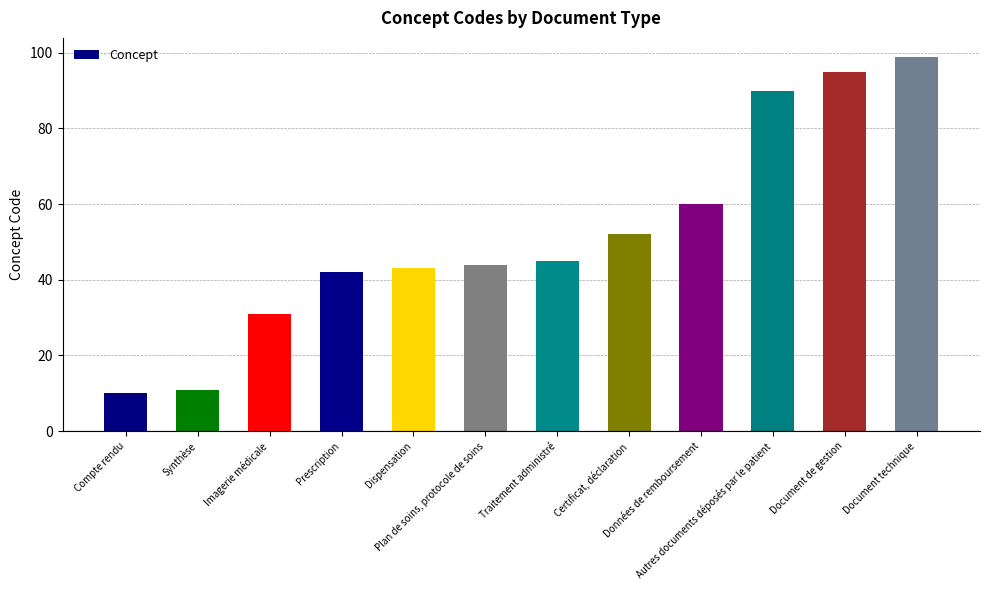

What is the label of the 1st bar from the right?

Document technique